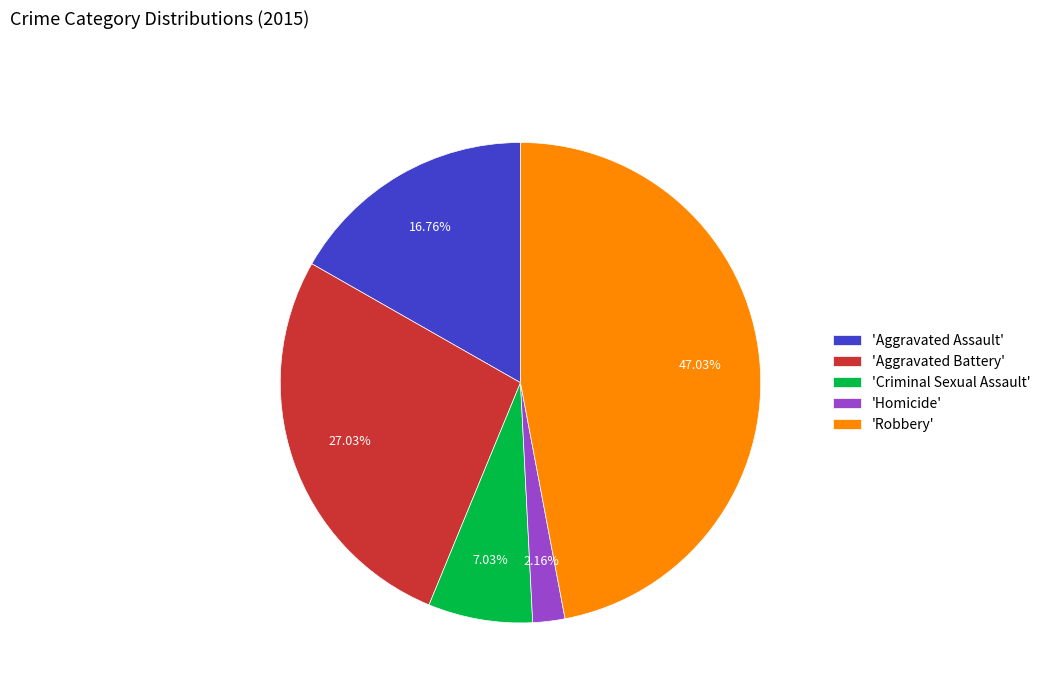

Is there any slice that represents more than half of the pie?

No